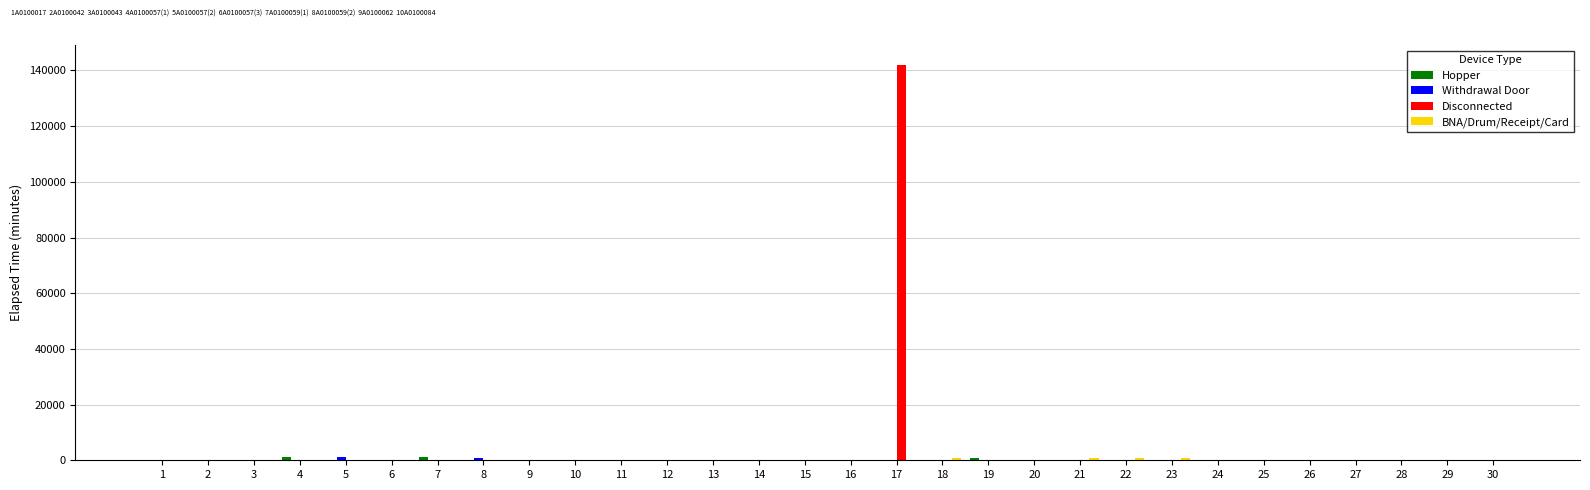

What is the greatest value displayed?

142050